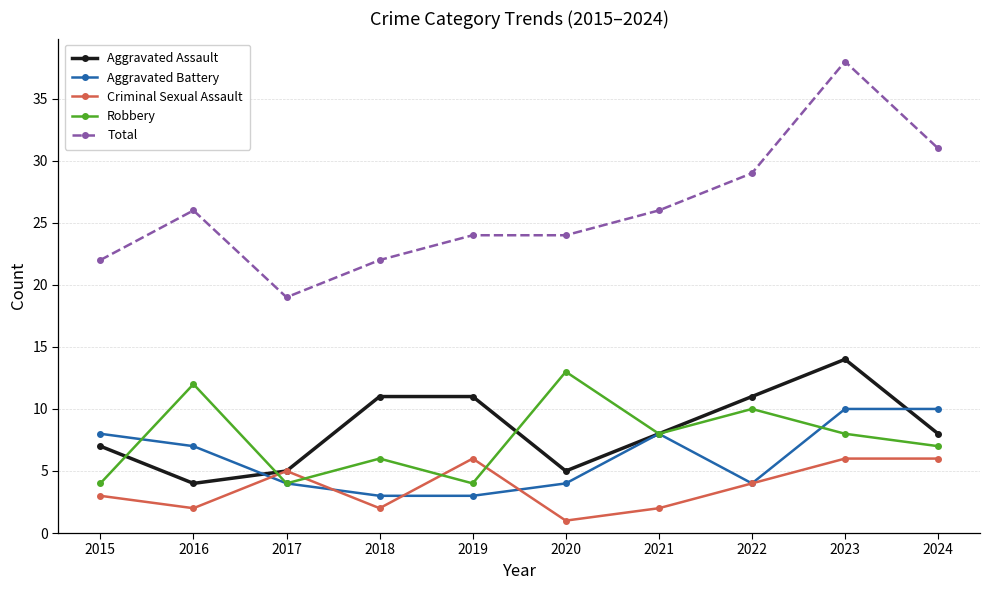

What is the maximum value shown in the chart?

38